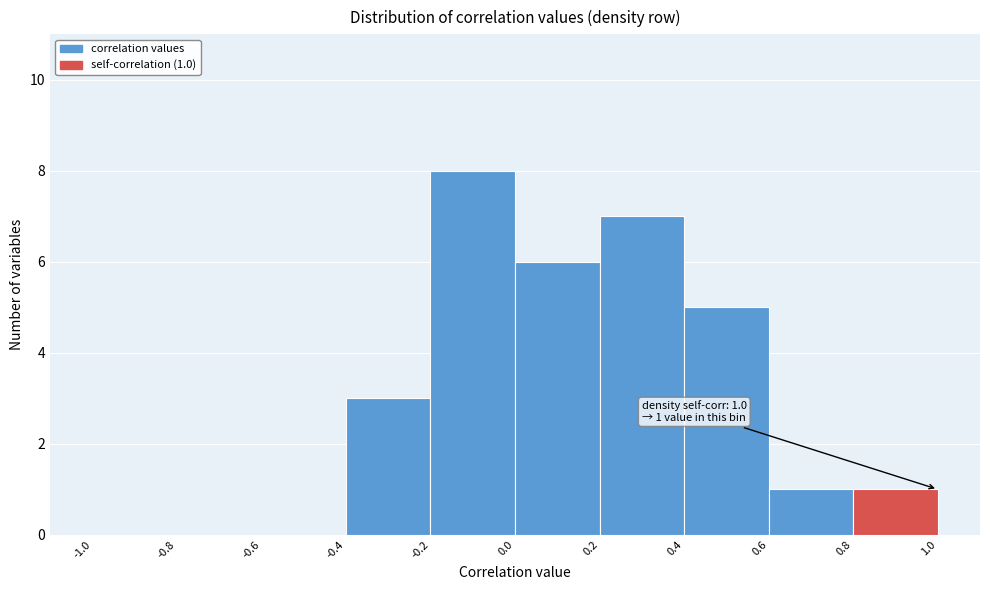

Over which range of the x-axis is the bar tallest?

-0.2 to 0.0